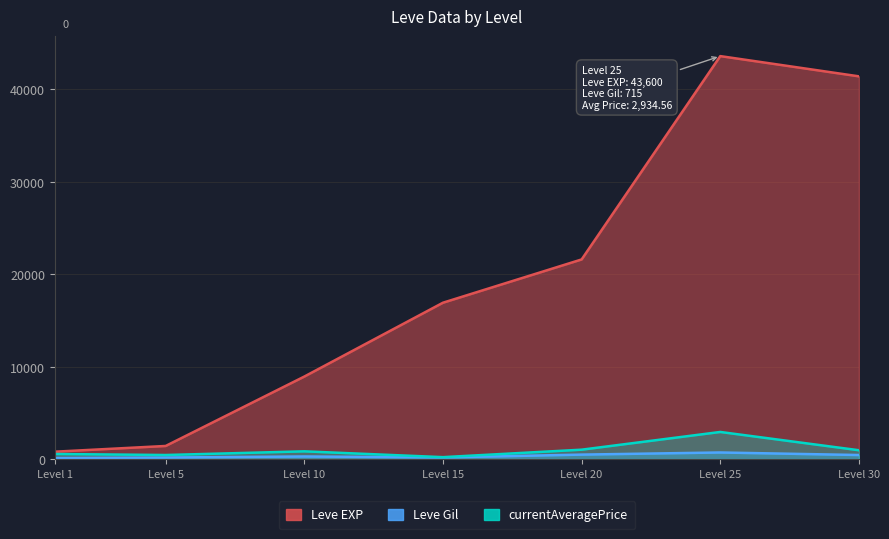

The value of Leve EXP at Level 30 is 41410.0. True or false?

True